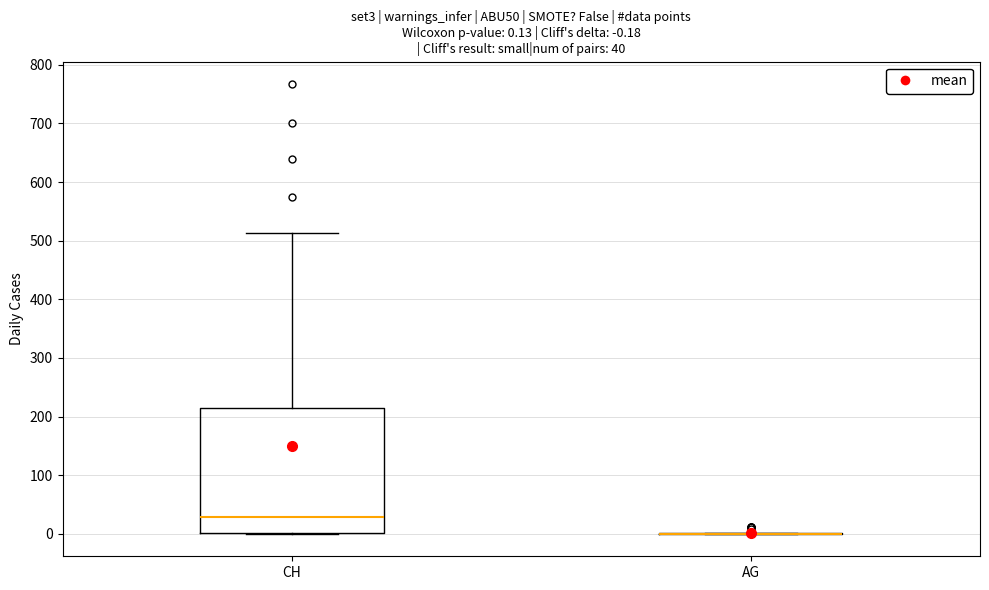

Comparing the boxes themselves (not the whiskers), which one is the tallest?

CH